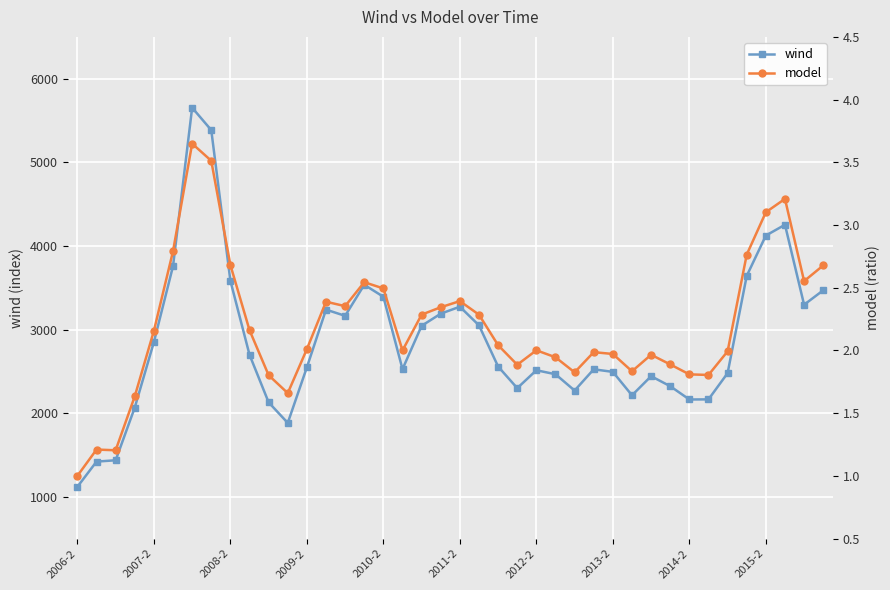

Rank the series by their maximum value, from lowest to highest.

model, wind